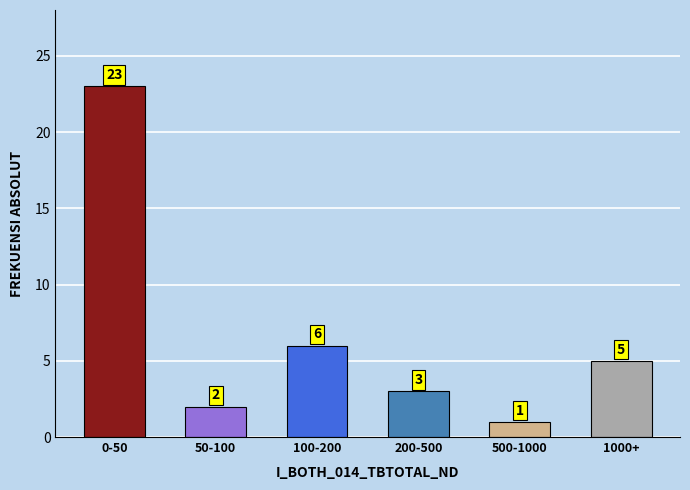

Reading left to right, transcribe all the data shown in this chart.

0-50=23	50-100=2	100-200=6	200-500=3	500-1000=1	1000+=5